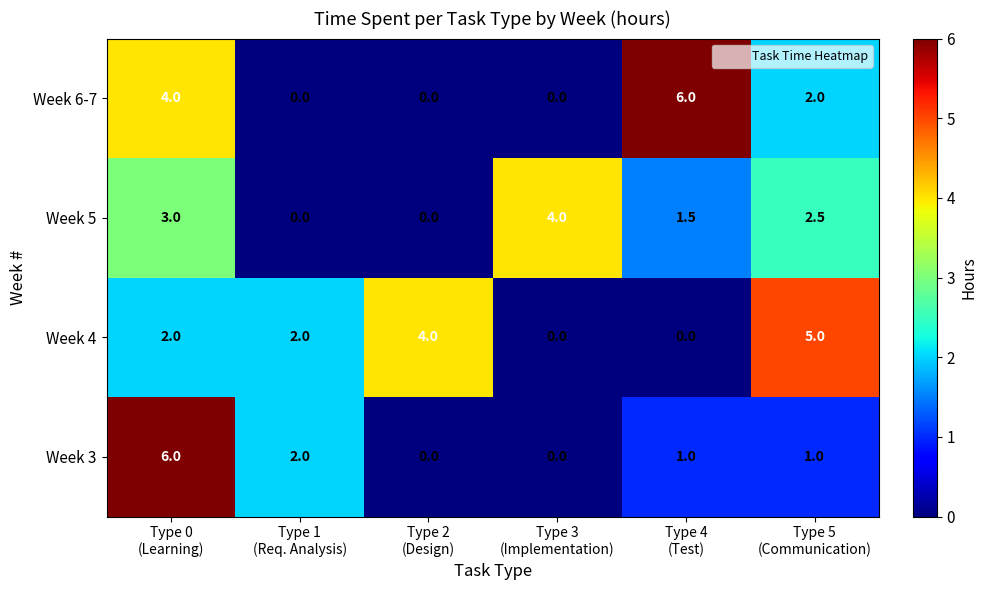

How many Week 3 values are between 0 and 2?

5